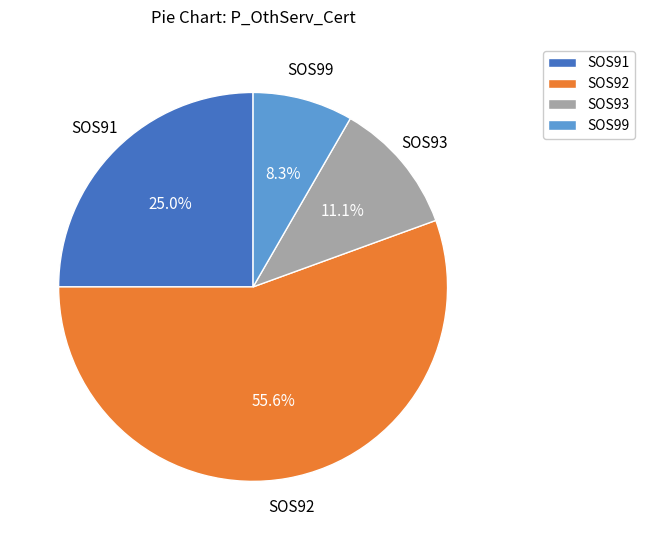

Which has a higher value, SOS92 or SOS93?

SOS92